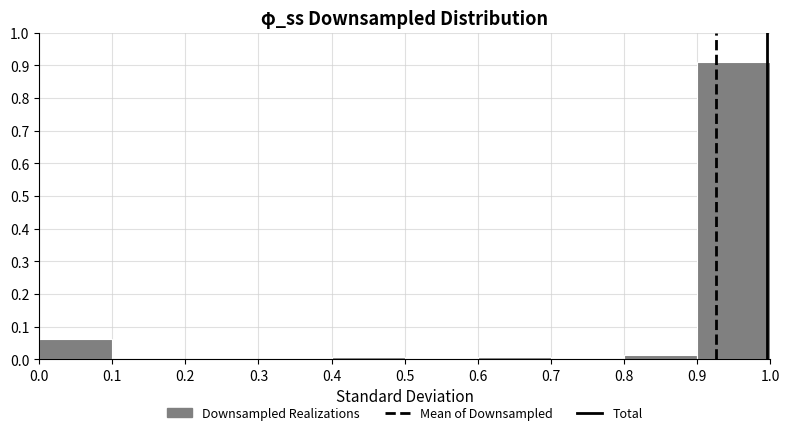

What is the height of the bar covering 0.9 to 1.0 on the x-axis? The values are not printed on the chart, so give them approximately, as read against the axis.

0.91